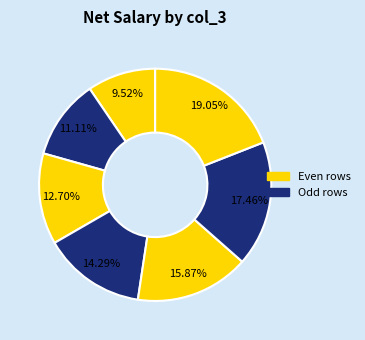

Count the number of slices in the pie.

7